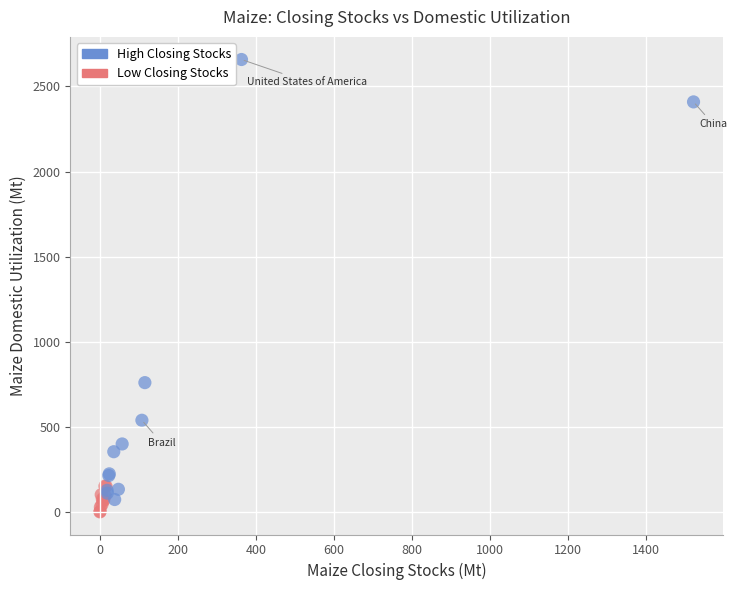

Which series has the largest Y range (max minus min)?

High Closing Stocks